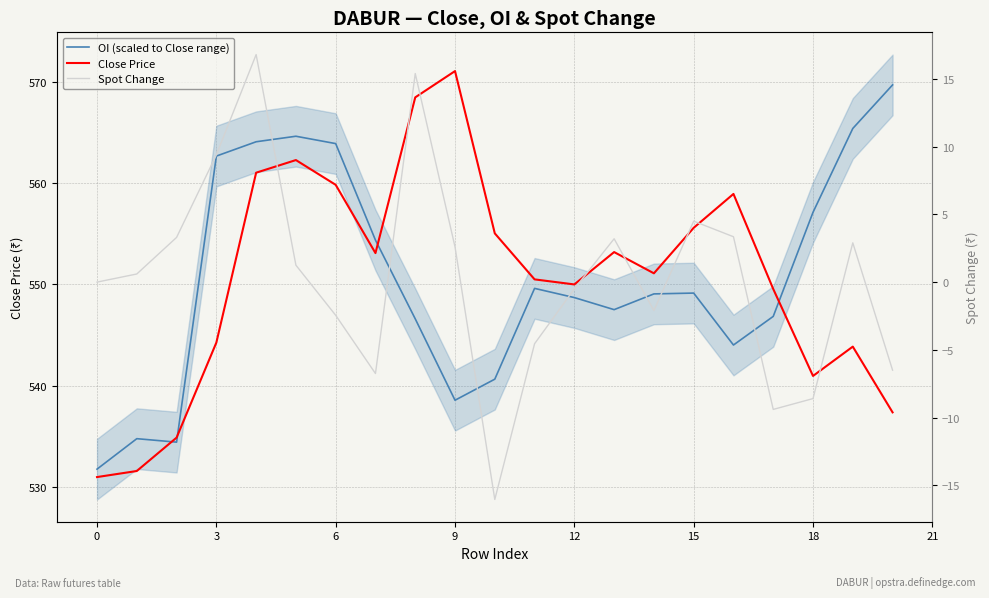

How many lines are shown in the chart?

3